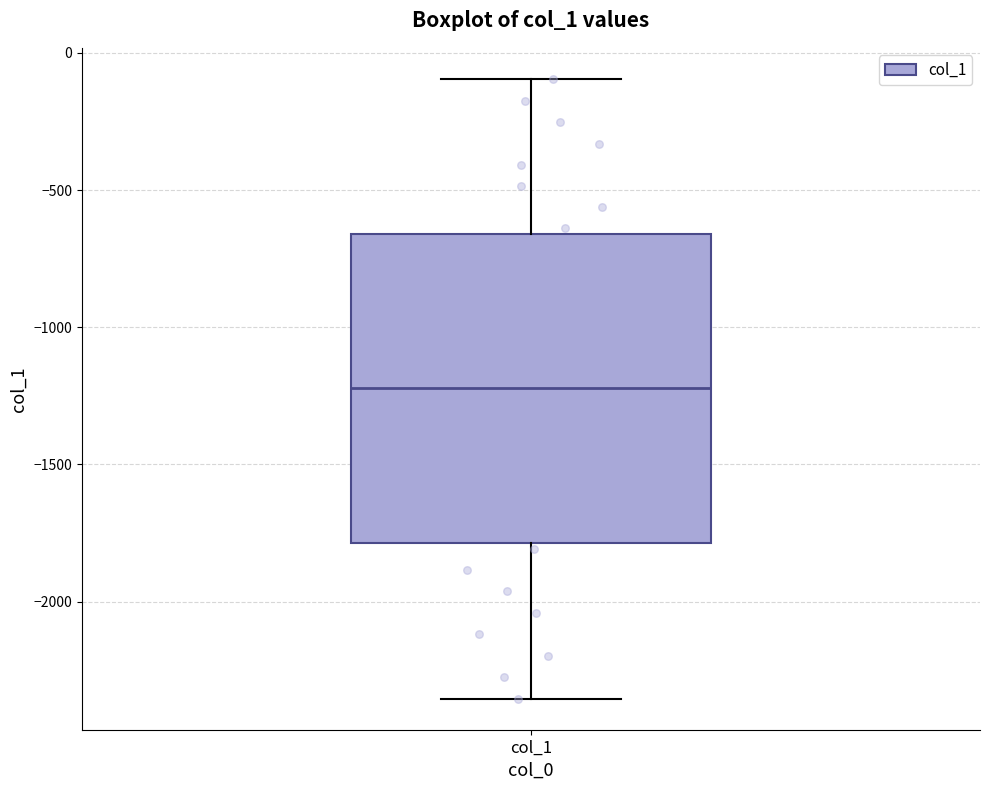

Read this box plot against the y-axis: the position of the median line, the range covered by the box, and the ends of both whiskers. The values are not printed on the chart, so give them approximately, as read against the axis.

median -1200, box -1800 to -650, whiskers -2350 to -100